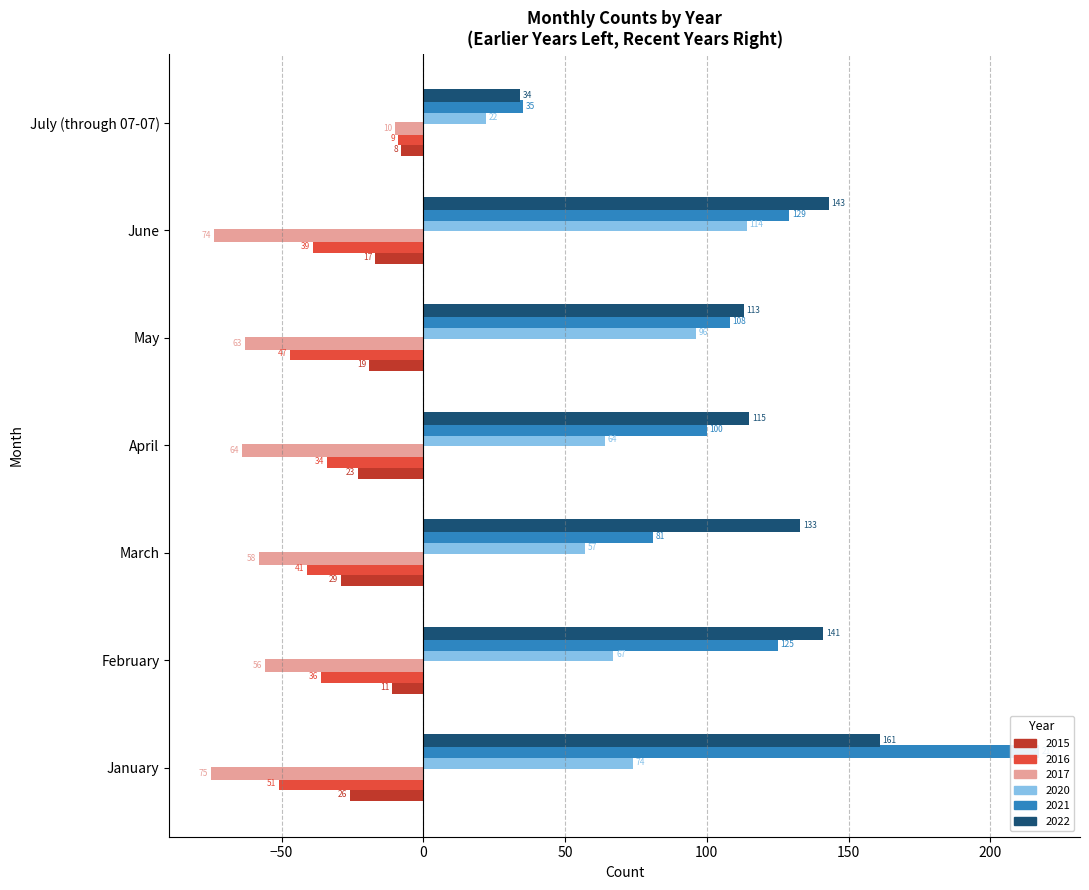

The value of 2022 at April is 115. True or false?

True